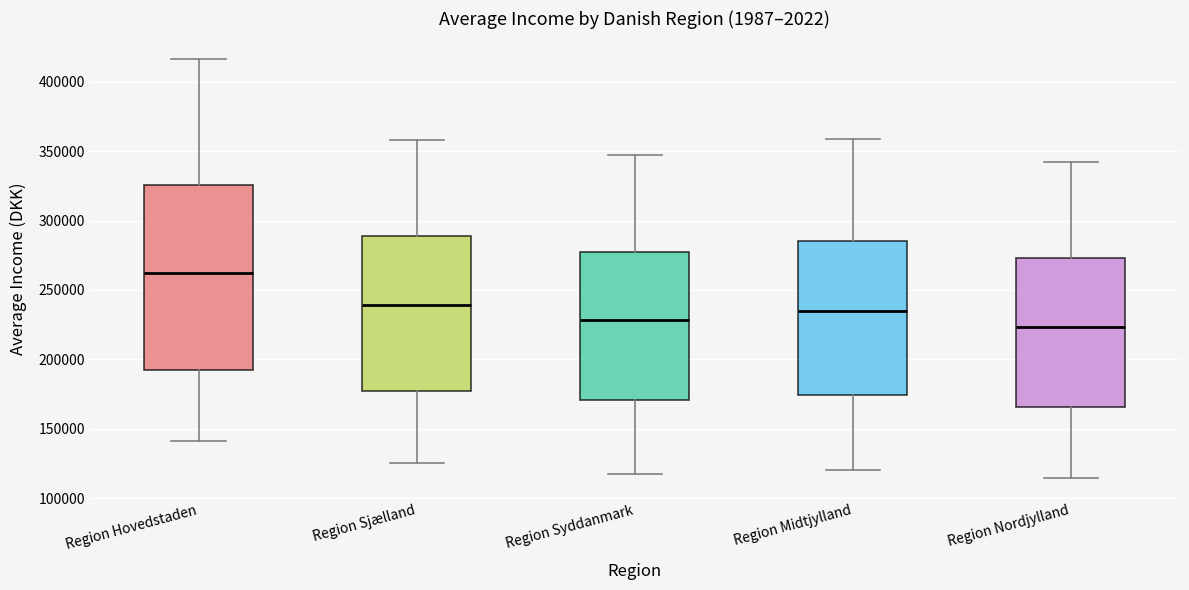

Which box's median line is the highest?

Region Hovedstaden